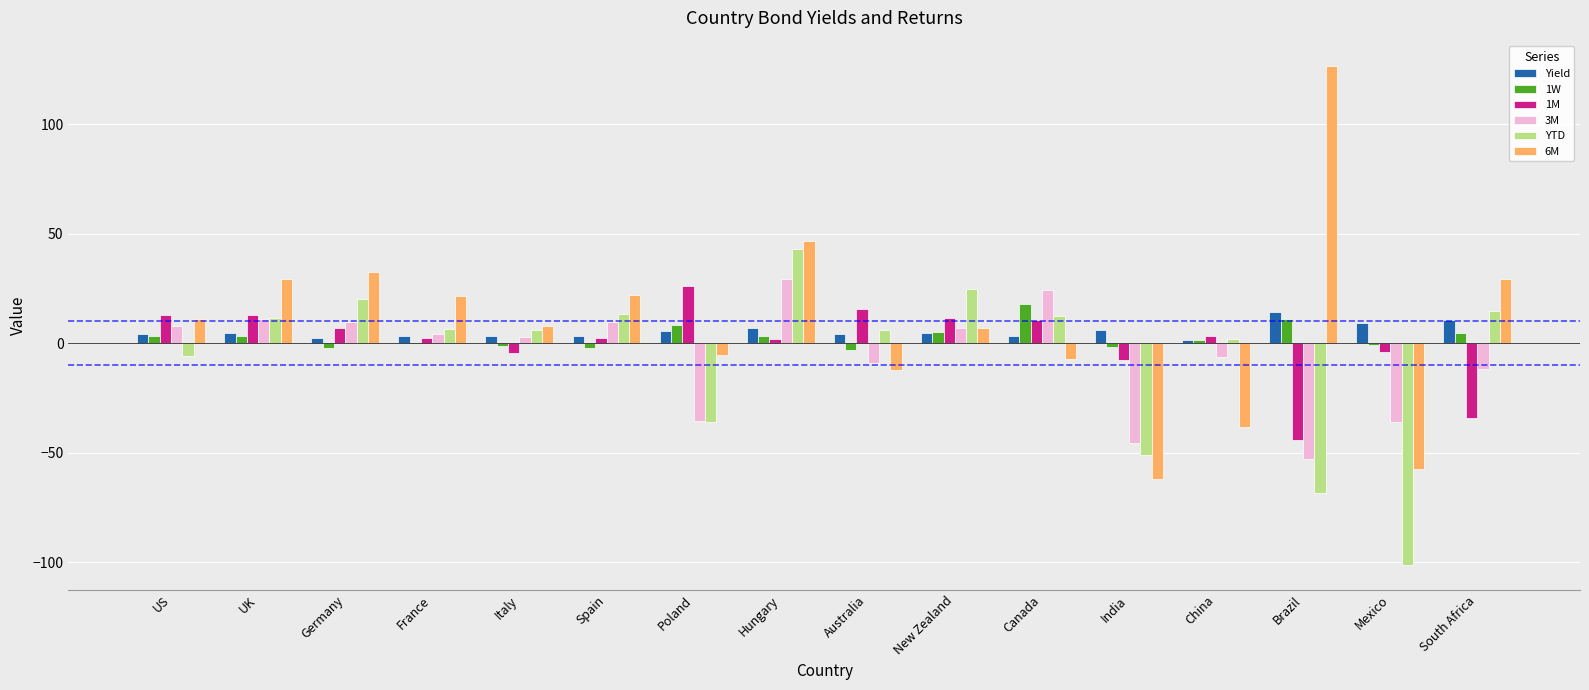

Which category has the highest value across all series?

Brazil